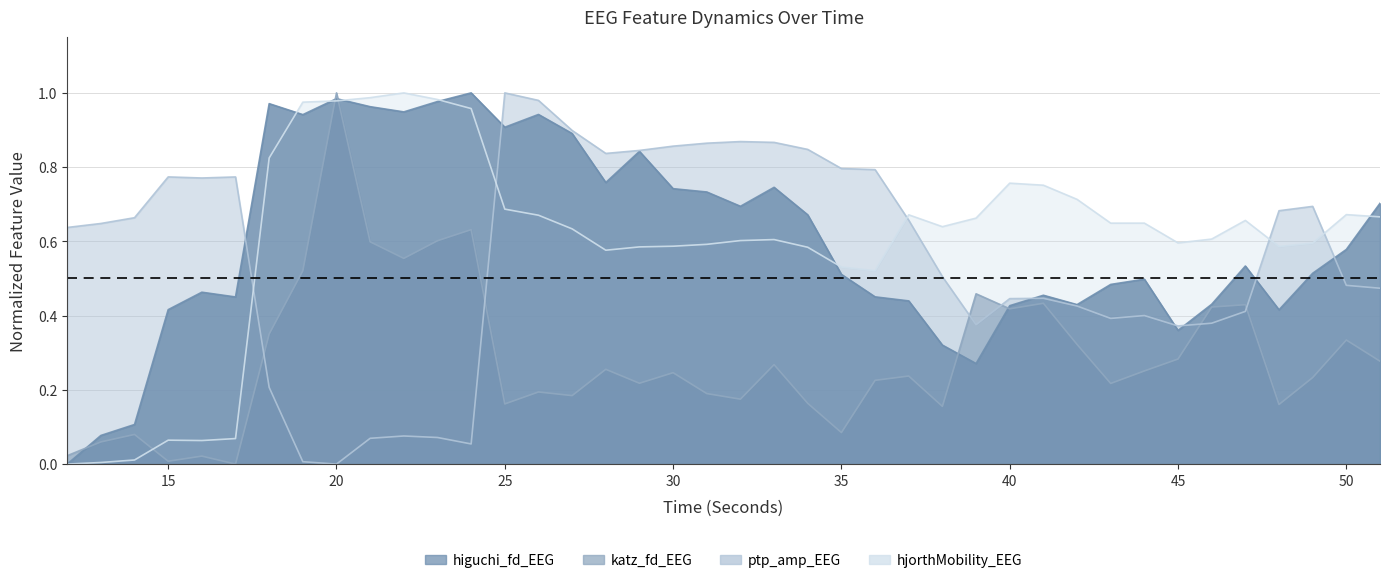

Between which two adjacent categories do hjorthMobility_EEG and higuchi_fd_EEG first intersect?

18 and 19